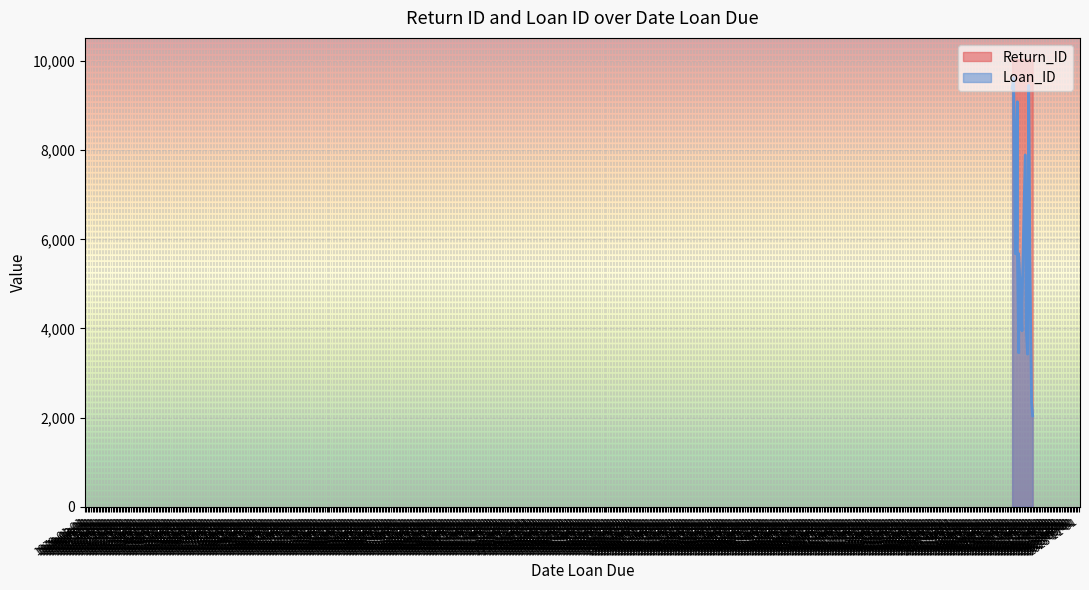

What are all the series names shown in the legend?

Return_ID, Loan_ID